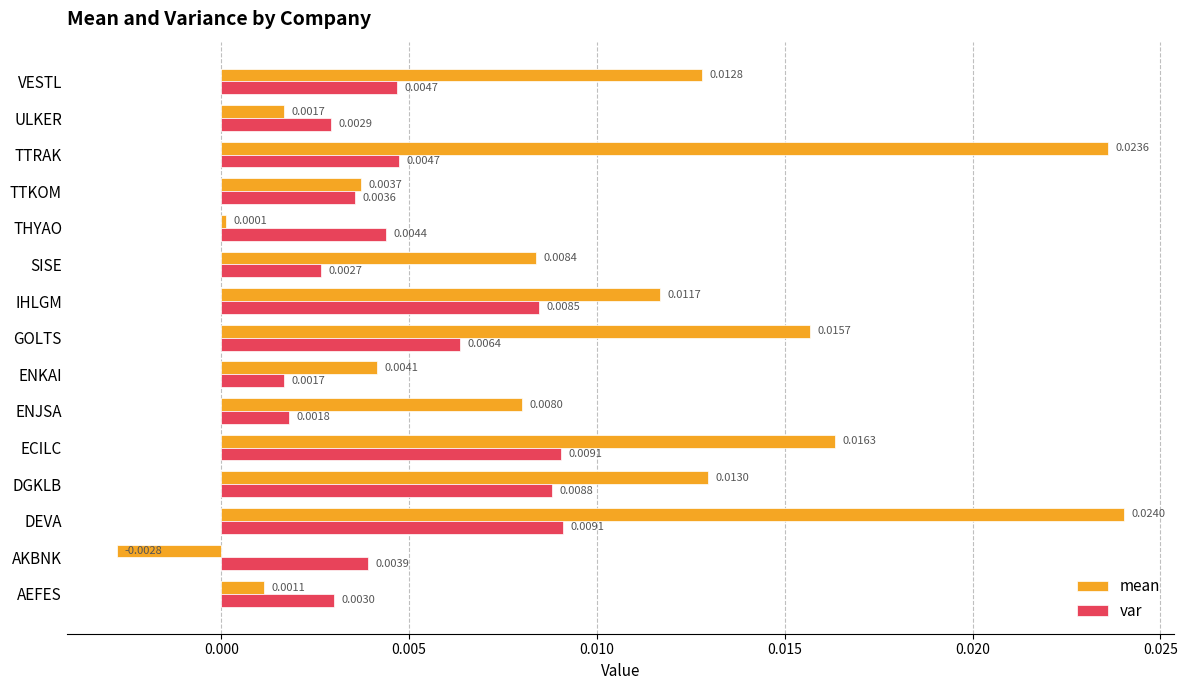

What are all the series names shown in the legend?

mean, var